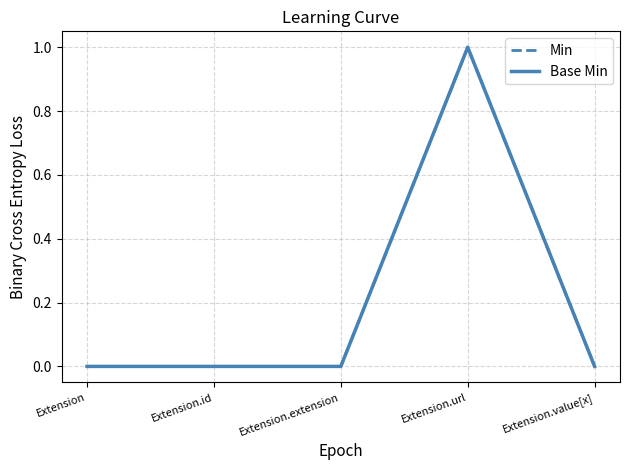

What position from the right is Extension.value[x]?

1